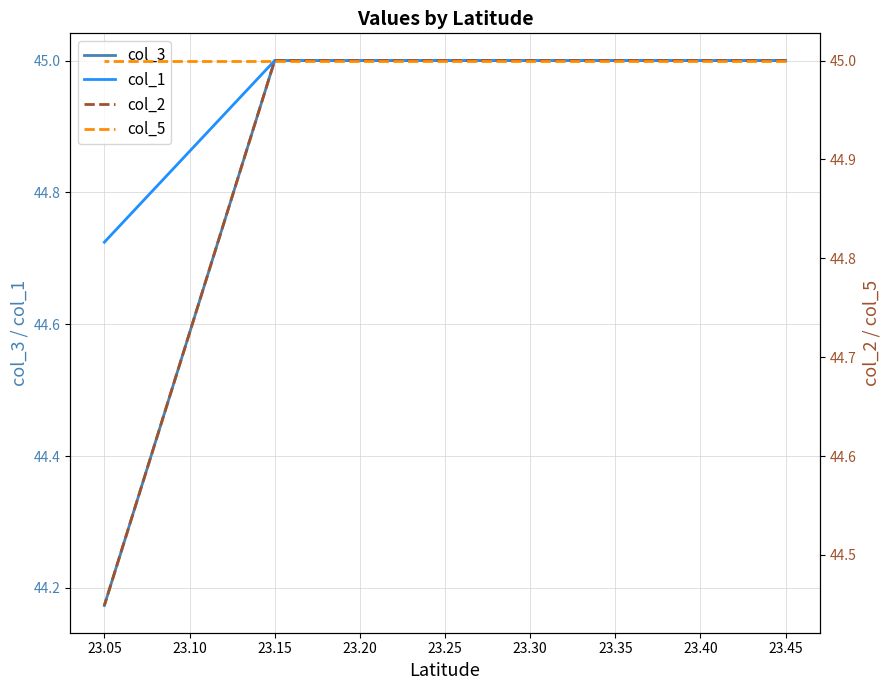

What is the average value of the col_2 series?

44.9